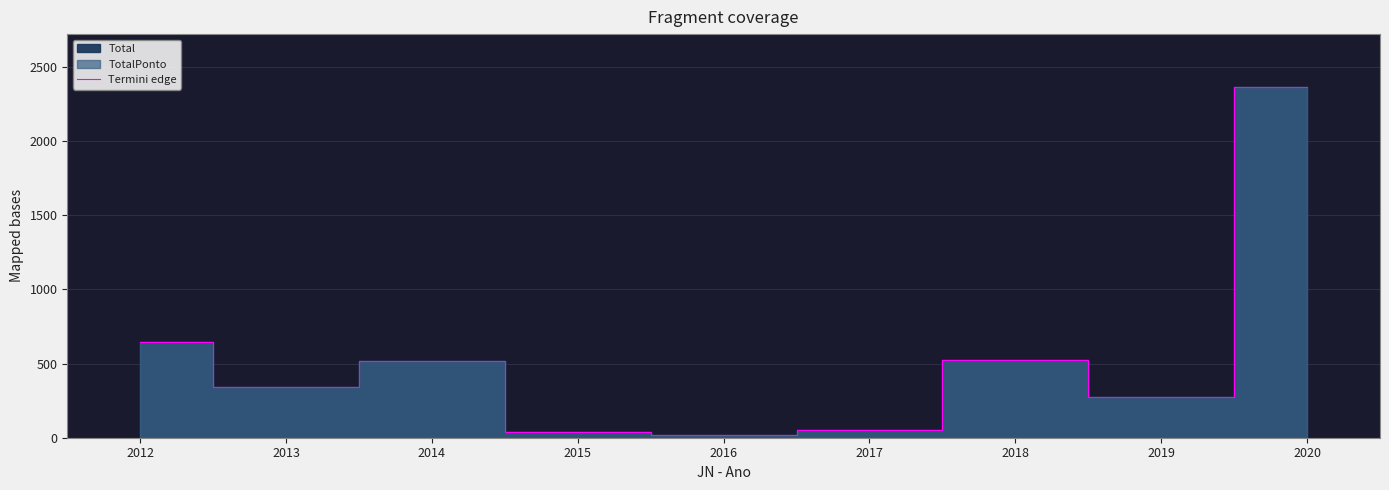

Is it true that the value at 2016 is 21?

True